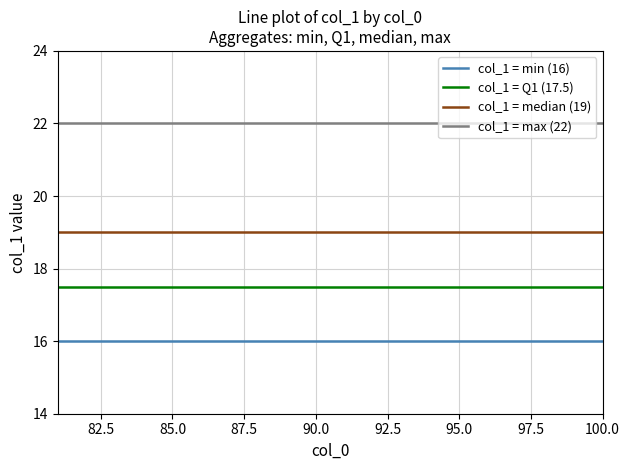

Which series has the largest total across all categories?

col_1 = max (22)